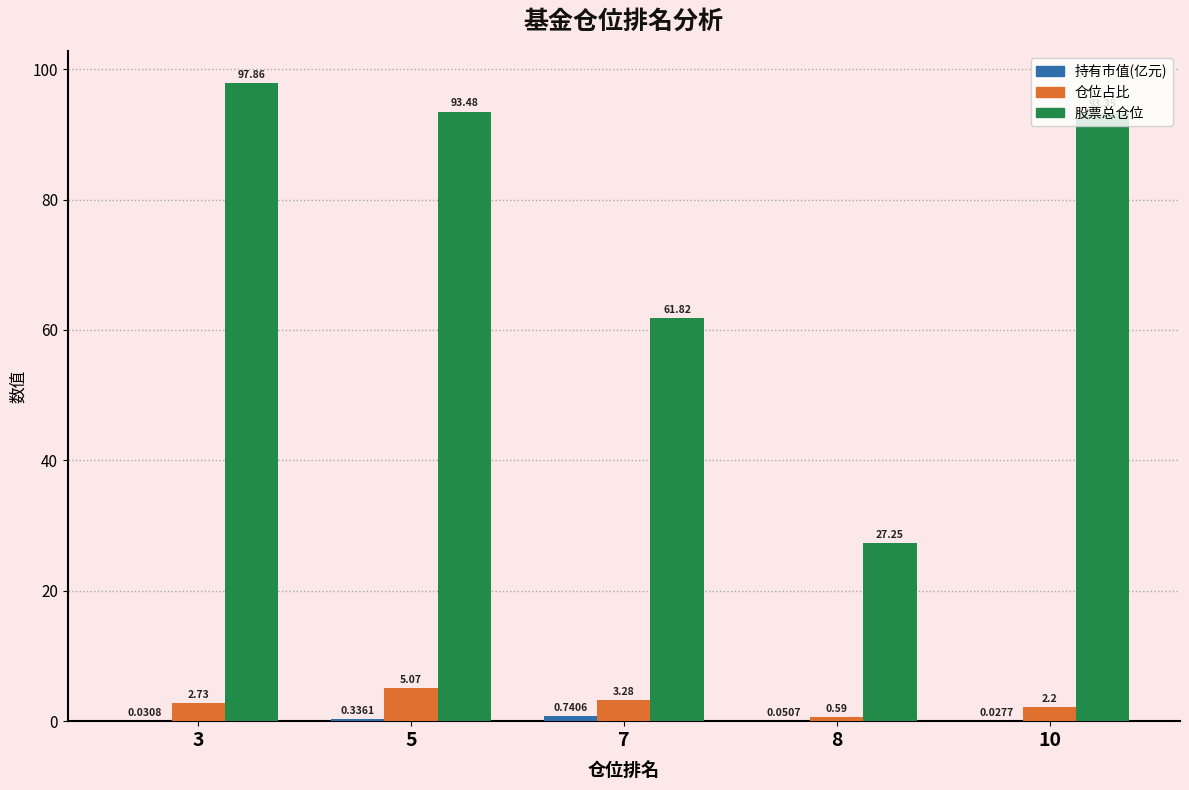

Between 3 and 8, which series saw the biggest shift?

股票总仓位